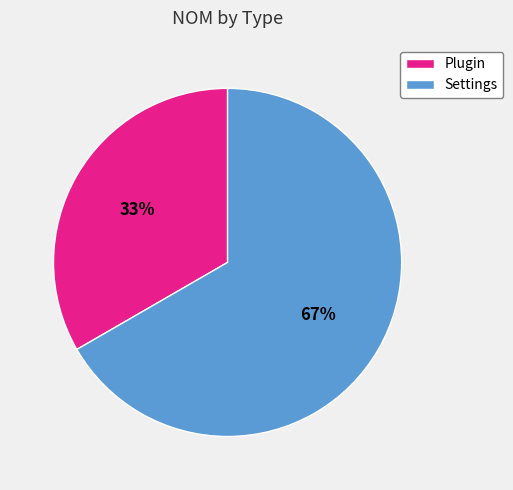

What is the ratio of the value at Settings to the value at Plugin?

2.0